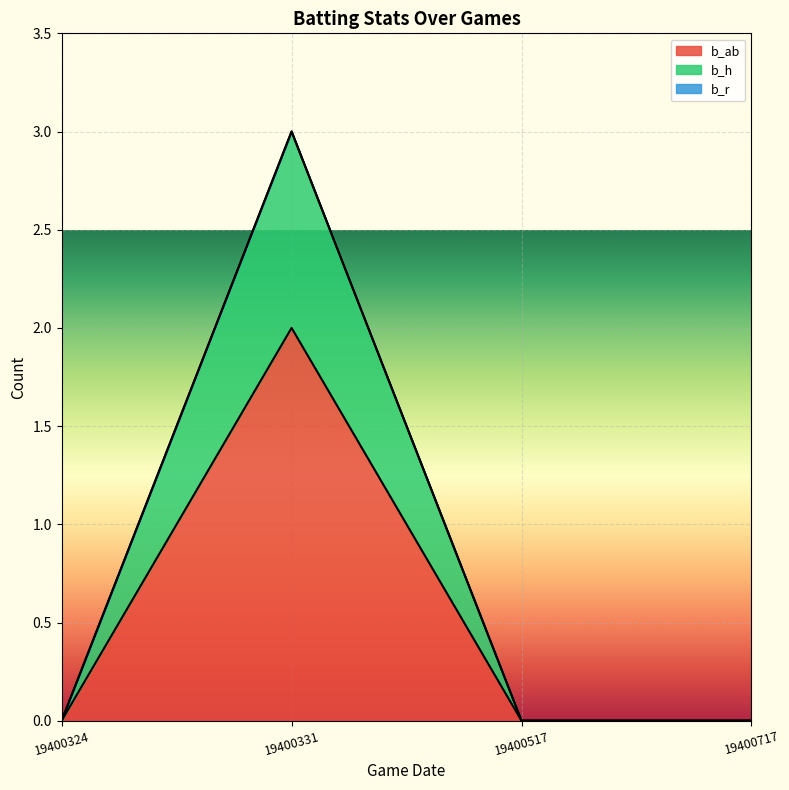

At which category is the sum across all series the highest?

19400331